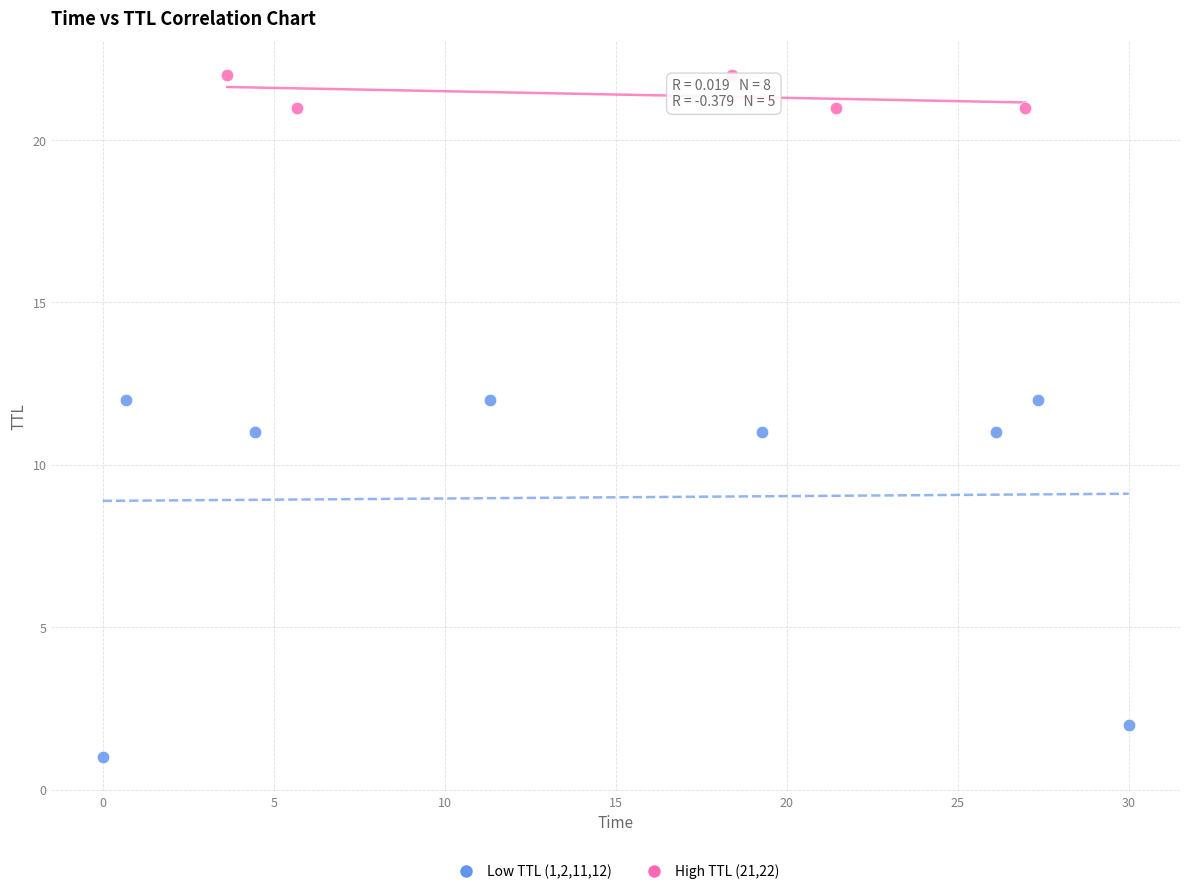

Which series has the largest Y range (max minus min)?

Low TTL (1,2,11,12)